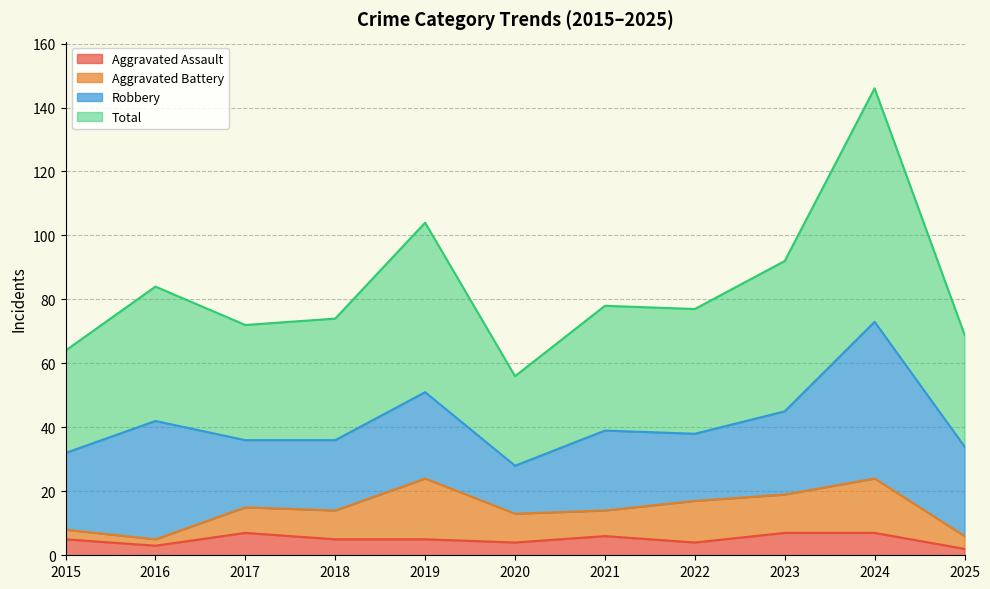

At which category is the sum across all series the highest?

2024